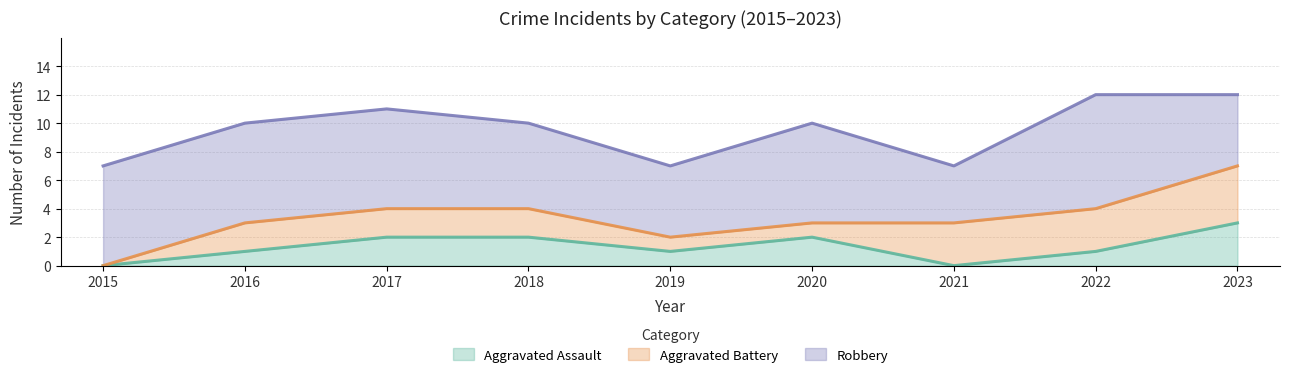

Which category has the highest value across all series?

2022